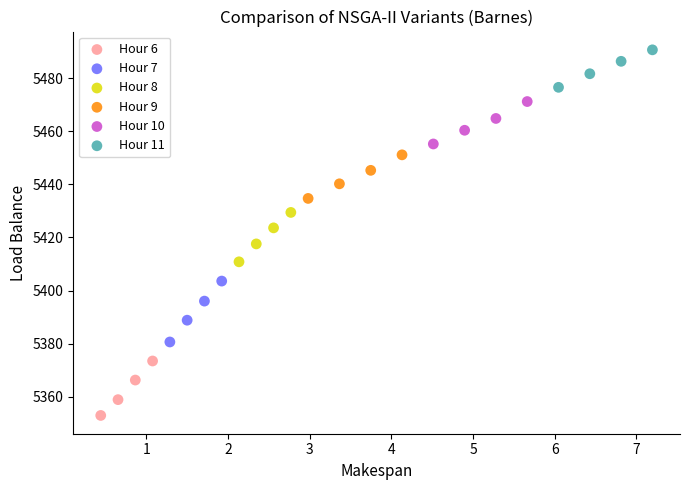

Which series has the widest spread of Y values?

Hour 7